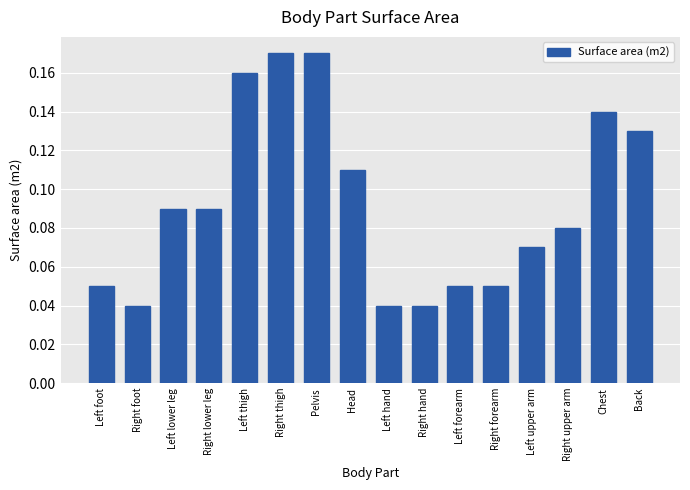

The value at Right forearm is 0.0. True or false?

False